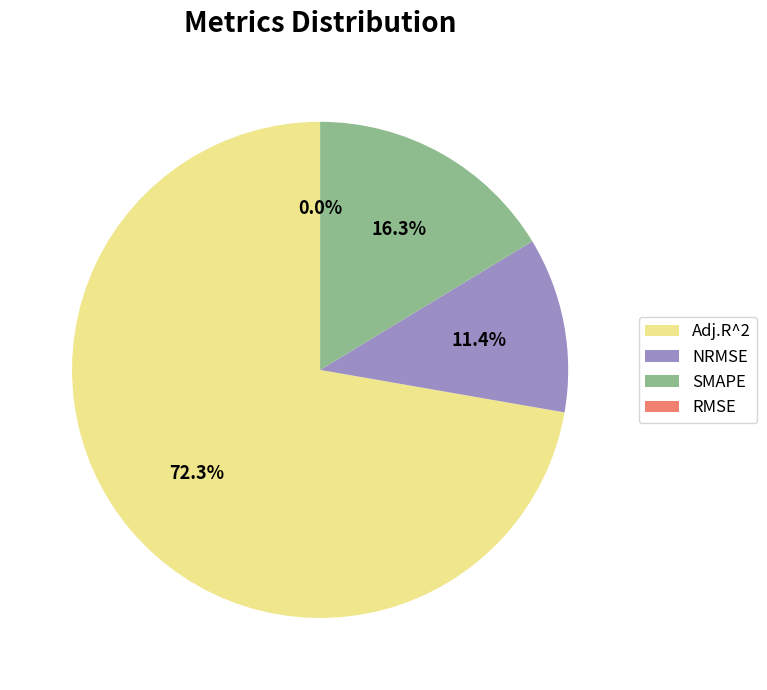

Combined, do SMAPE and Adj.R^2 account for over 50%?

Yes